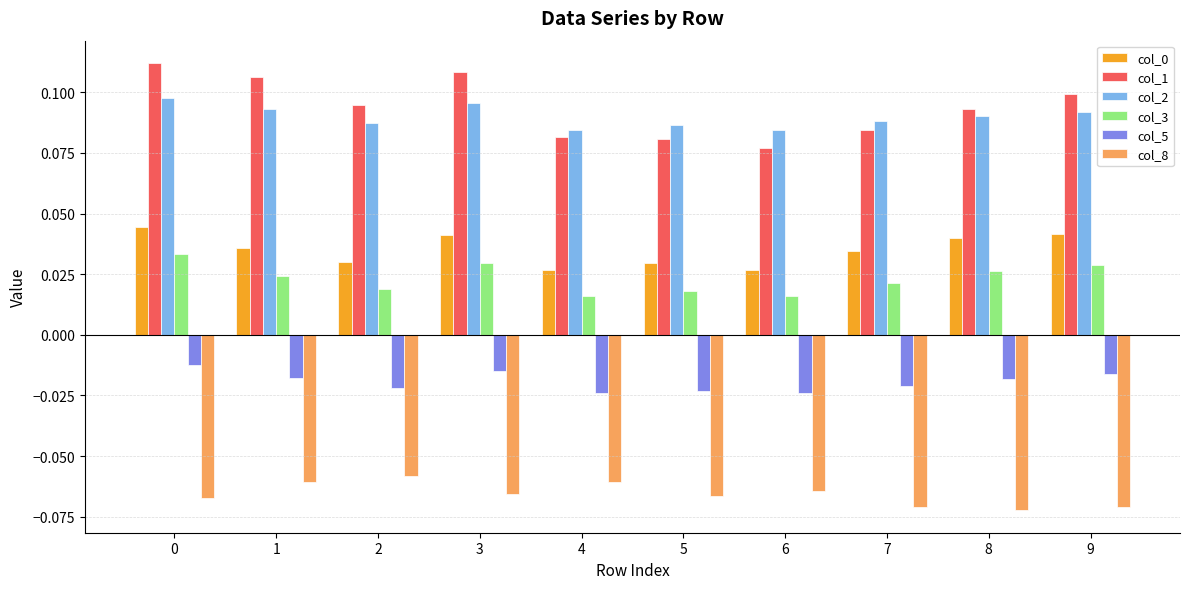

Count the col_2 values in the range 0 to 1.

10